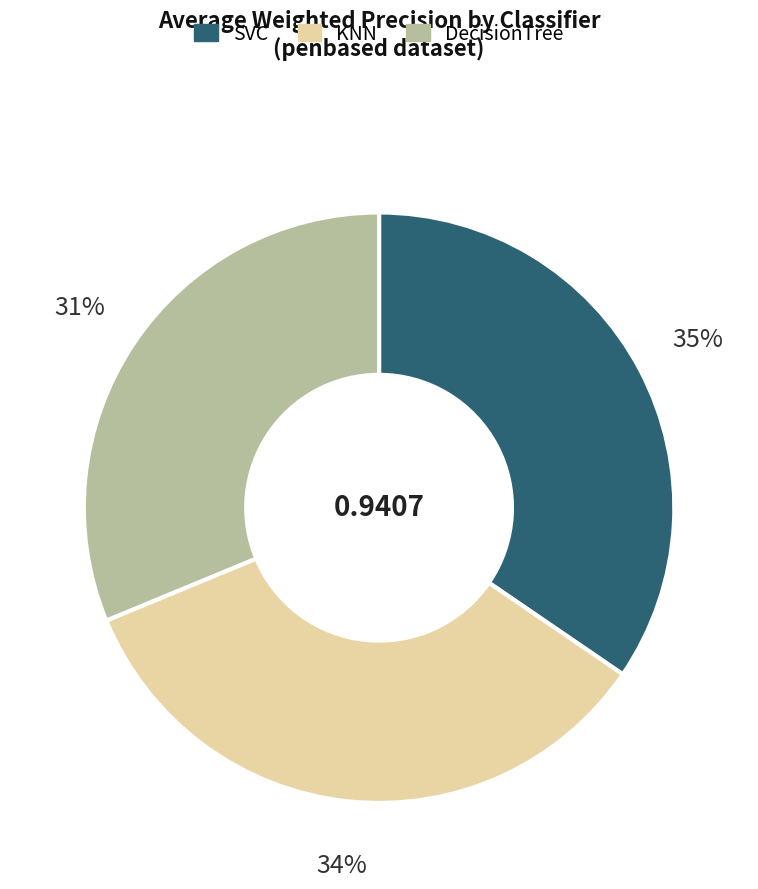

Approximately how many times larger is the value at SVC compared to DecisionTree?

1.1